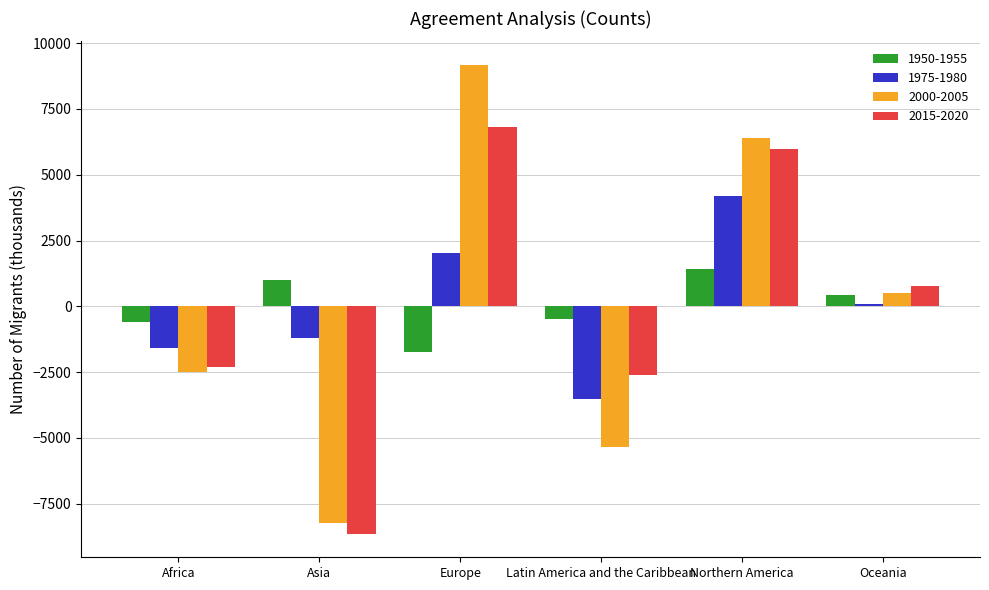

What is the difference between the 1975-1980 values at Northern America and Asia?

5382.8